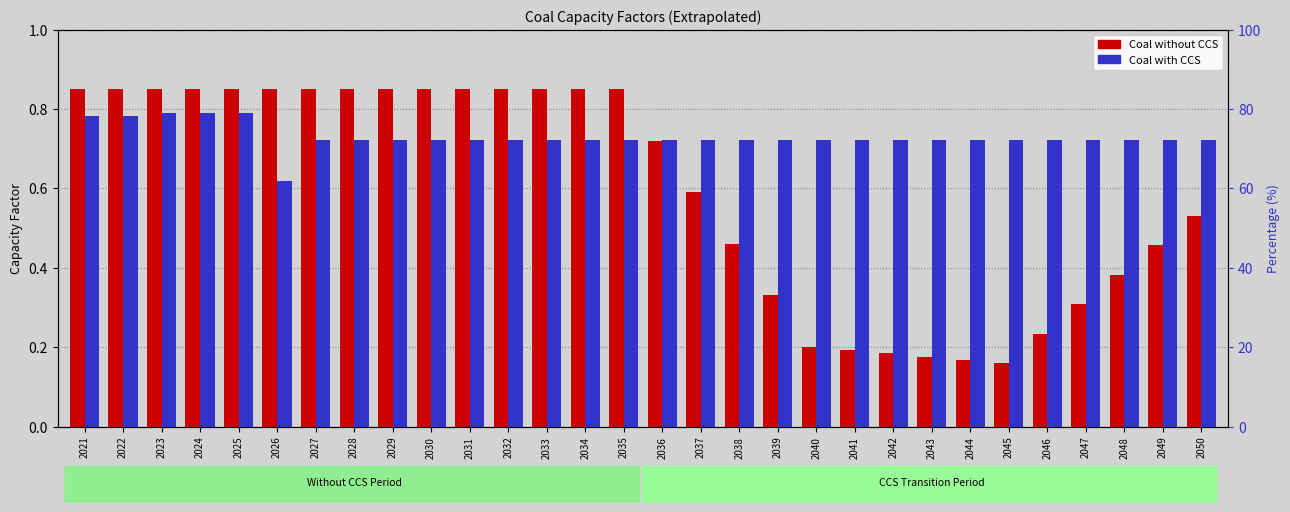

How many Coal with CCS (Original) values are between 0 and 1?

30